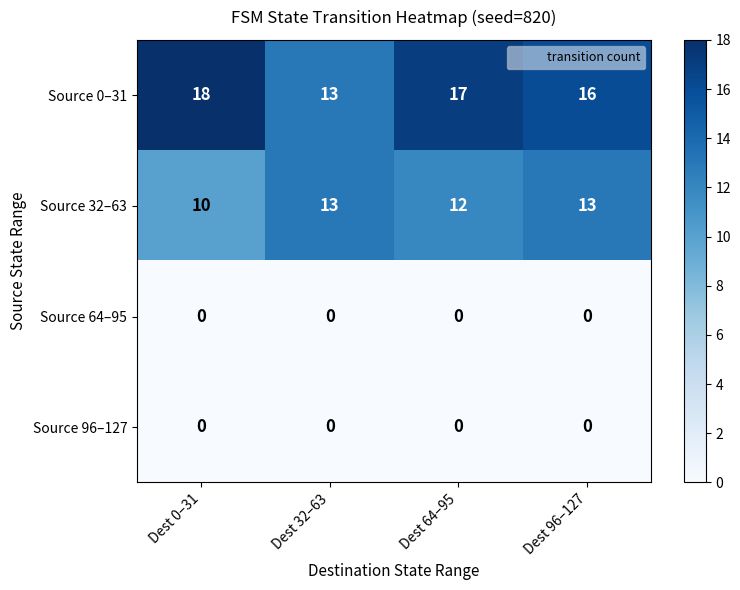

Which series has the widest spread of values?

Source 0–31